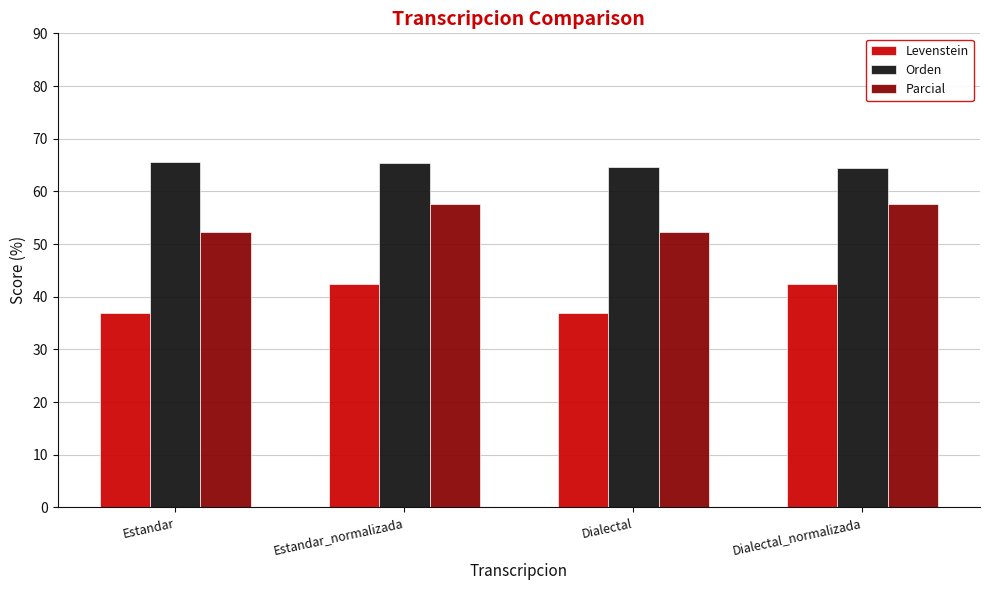

What is the minimum value shown in the chart?

36.9